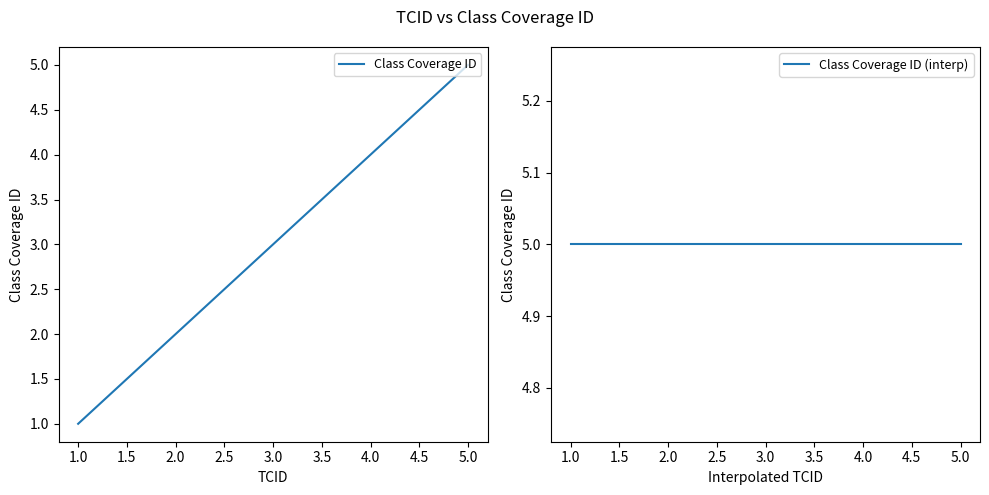

Is the value of Class Coverage ID at 1.0 greater than the value of Class Coverage ID (interp) at 3.0?

No